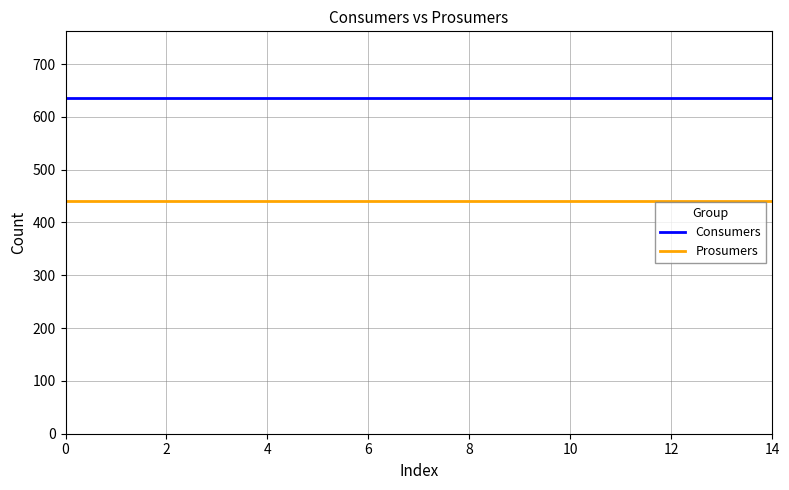

True or false: Consumers and Prosumers cross at least once.

False